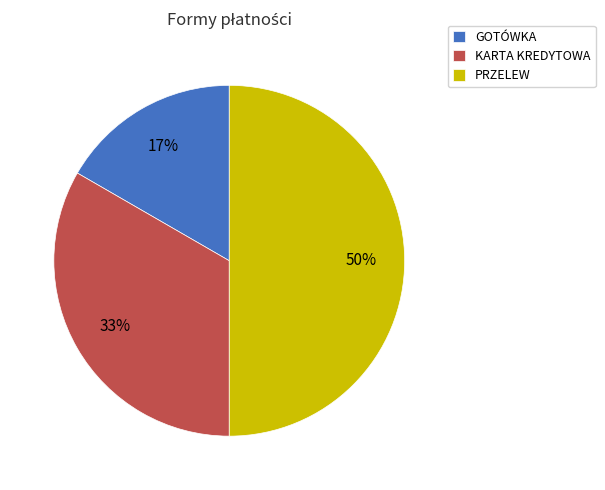

How many slices are in this pie chart?

3